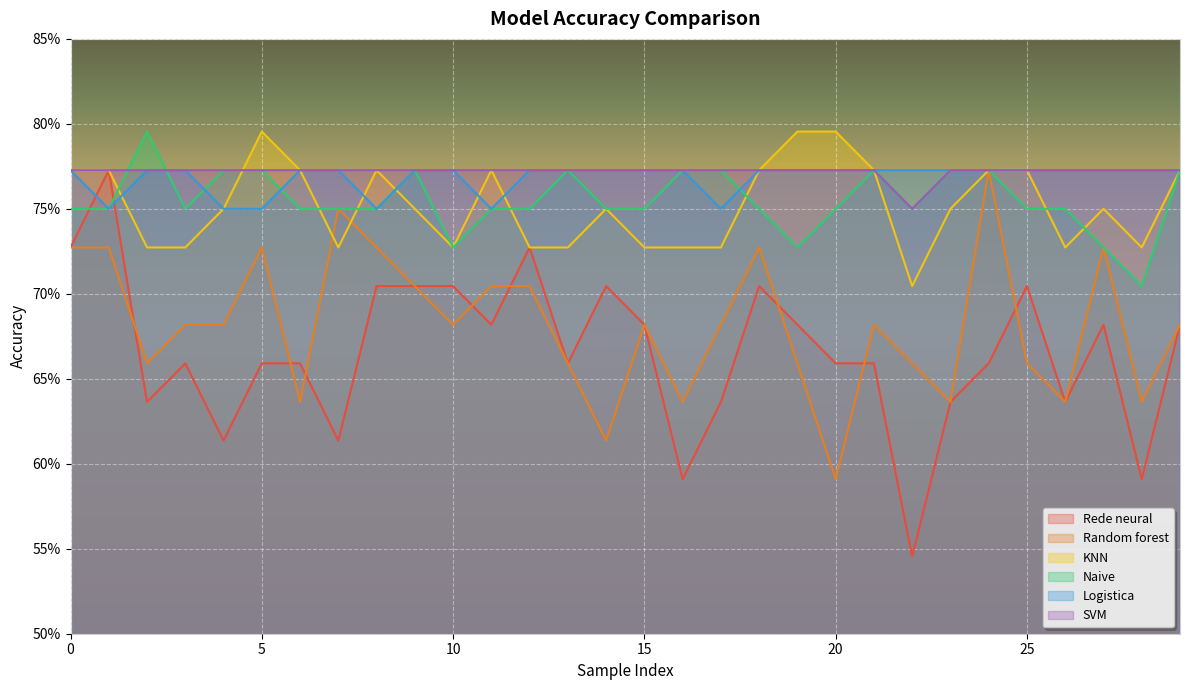

The KNN series shows 0.7 at 15. True or false?

True